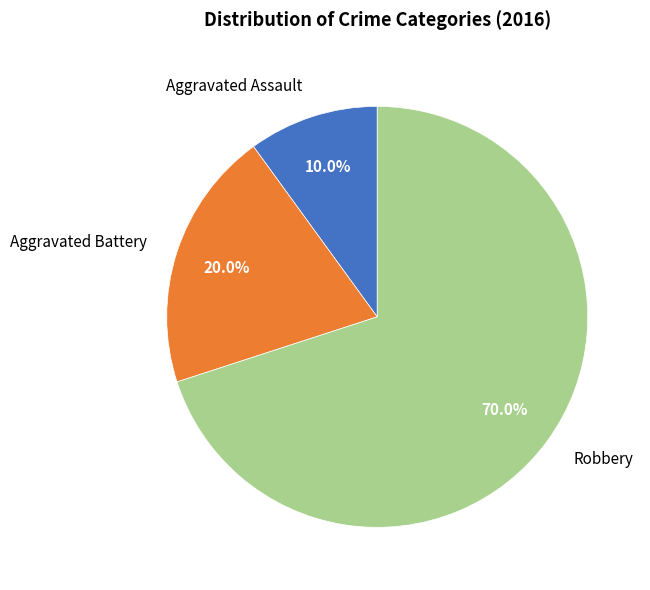

To the nearest percent, what is the combined percentage of Aggravated Assault and Aggravated Battery?

30%